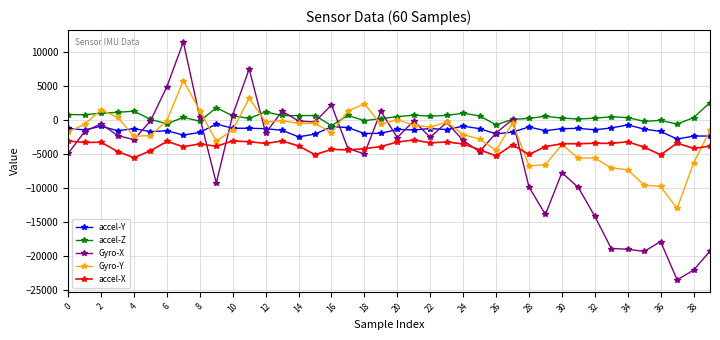

What is the difference between the maximum and minimum values in the accel-Y series?

2208